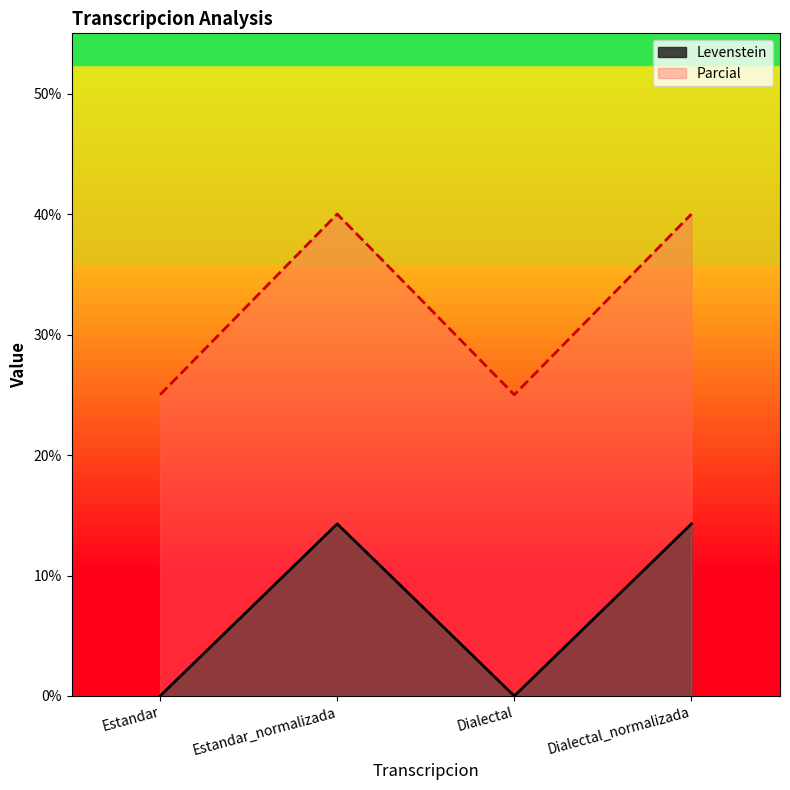

What position from the left is Dialectal?

3